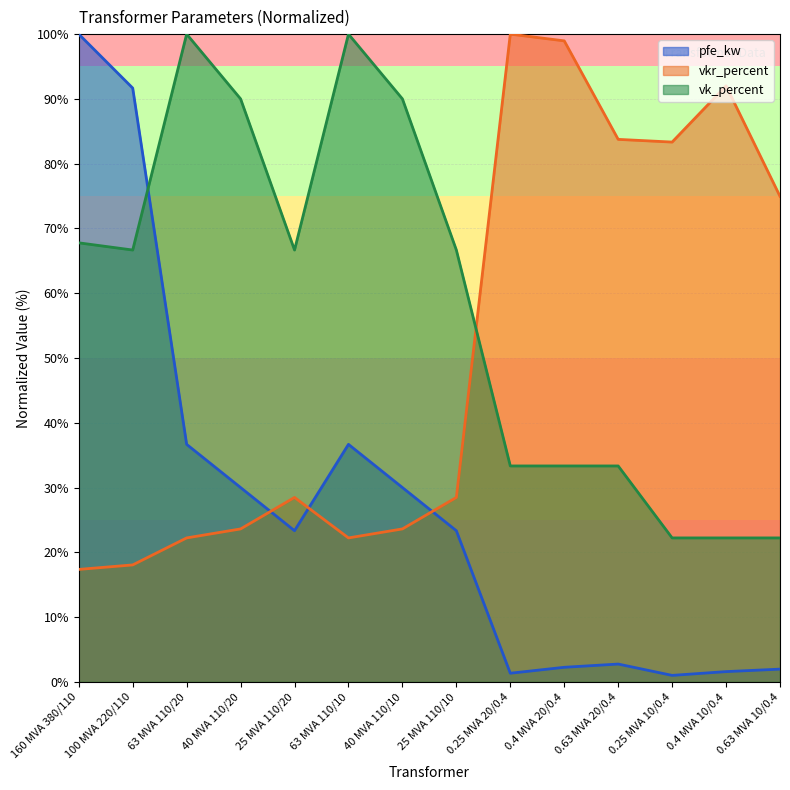

List the series in order of their overall mean, lowest first.

pfe_kw, vkr_percent, vk_percent